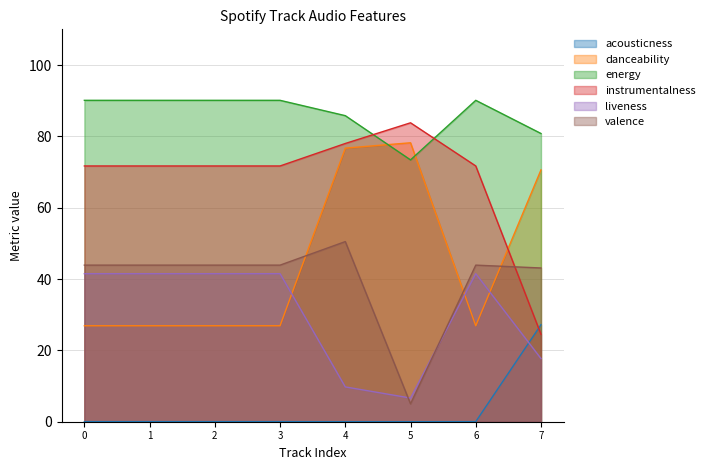

Which series has the largest total across all categories?

energy